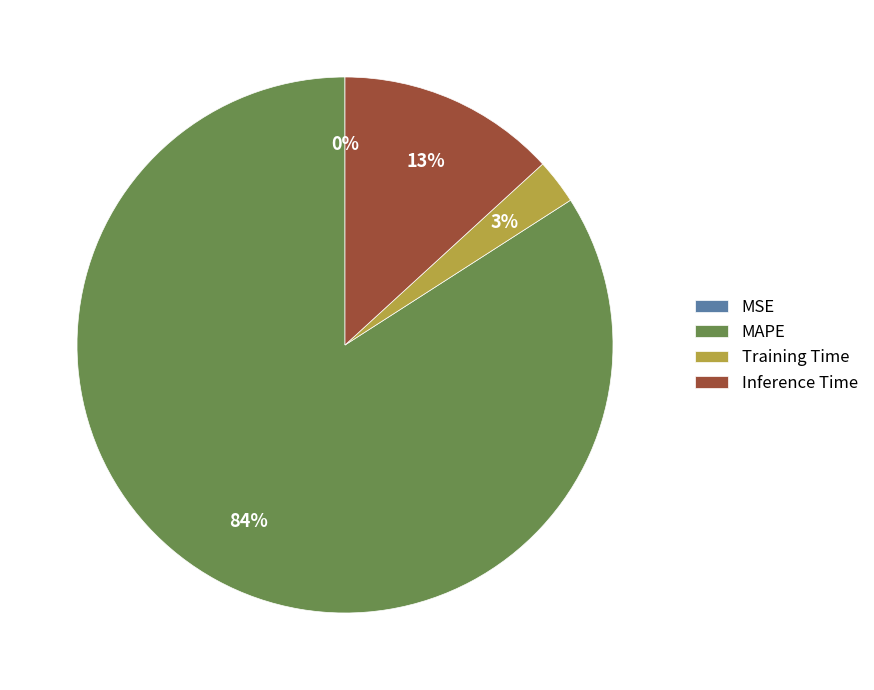

Is the sum of Training Time and MAPE greater than half?

Yes